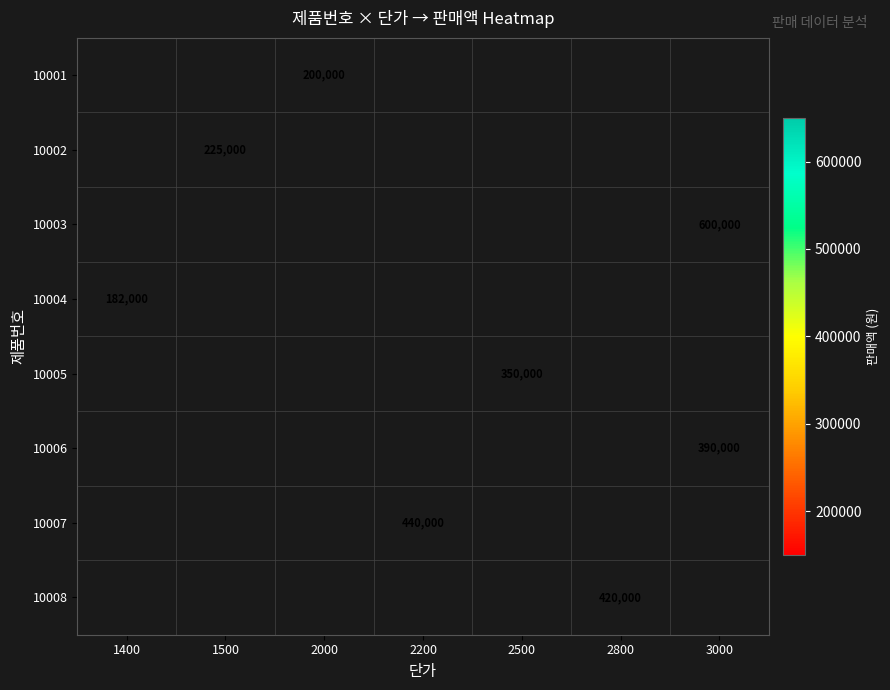

The 10007 series shows 440000 at 2200. True or false?

True